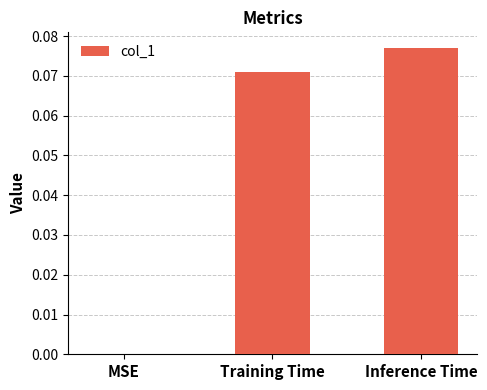

Which has a higher value, Training Time or Inference Time?

Inference Time